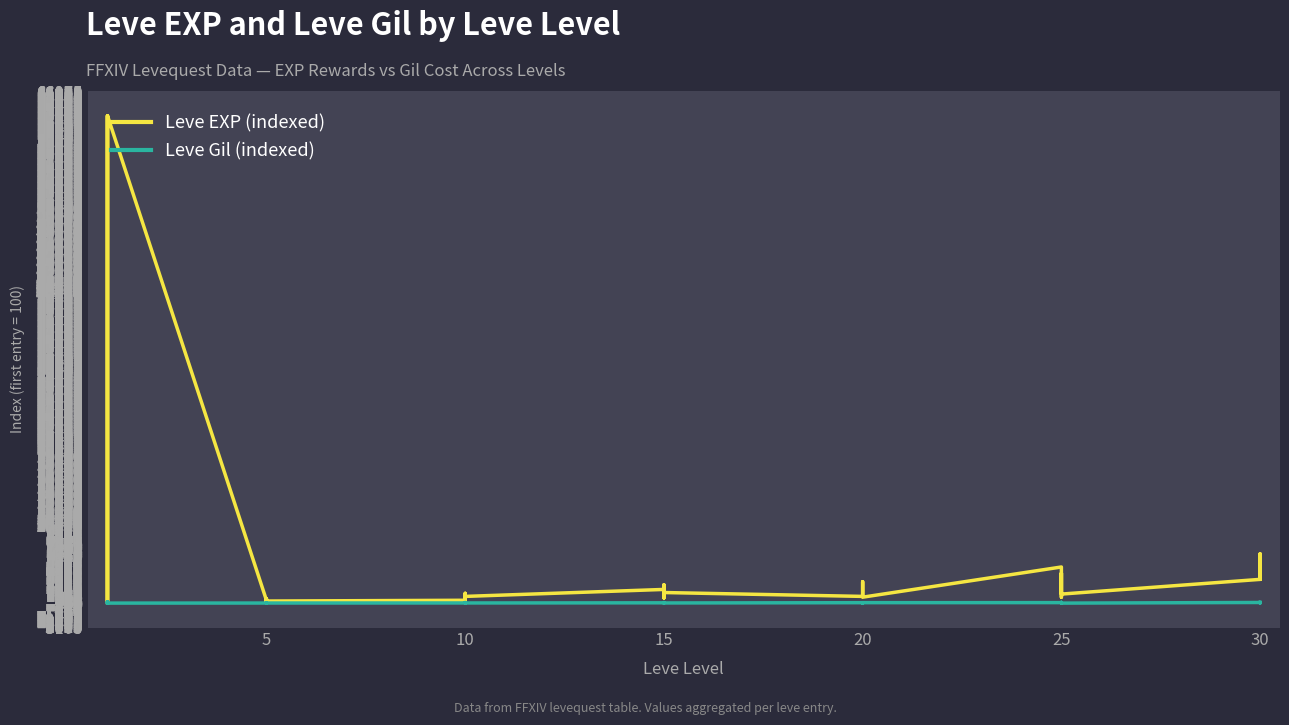

Which series changed the most between 10 and 15?

Leve EXP (indexed)